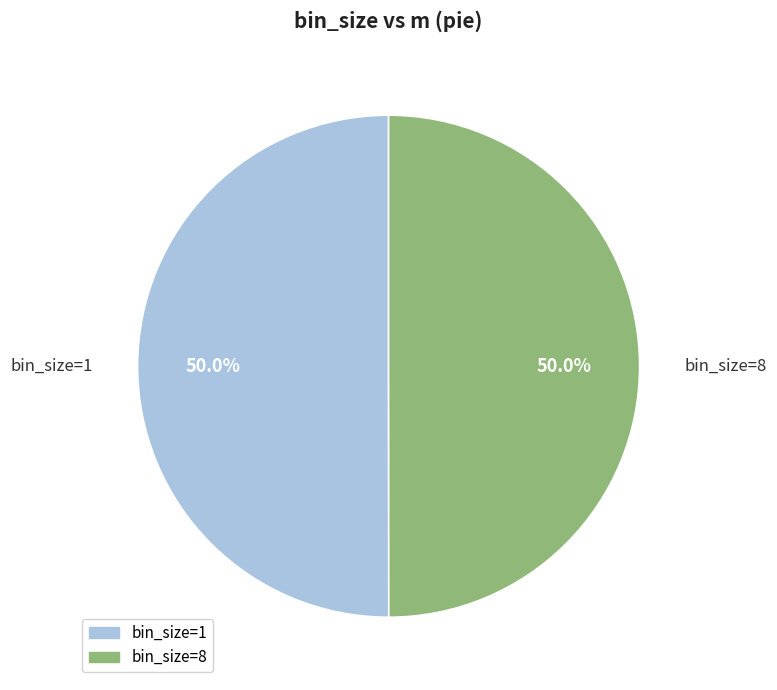

How many slices are in this pie chart?

2